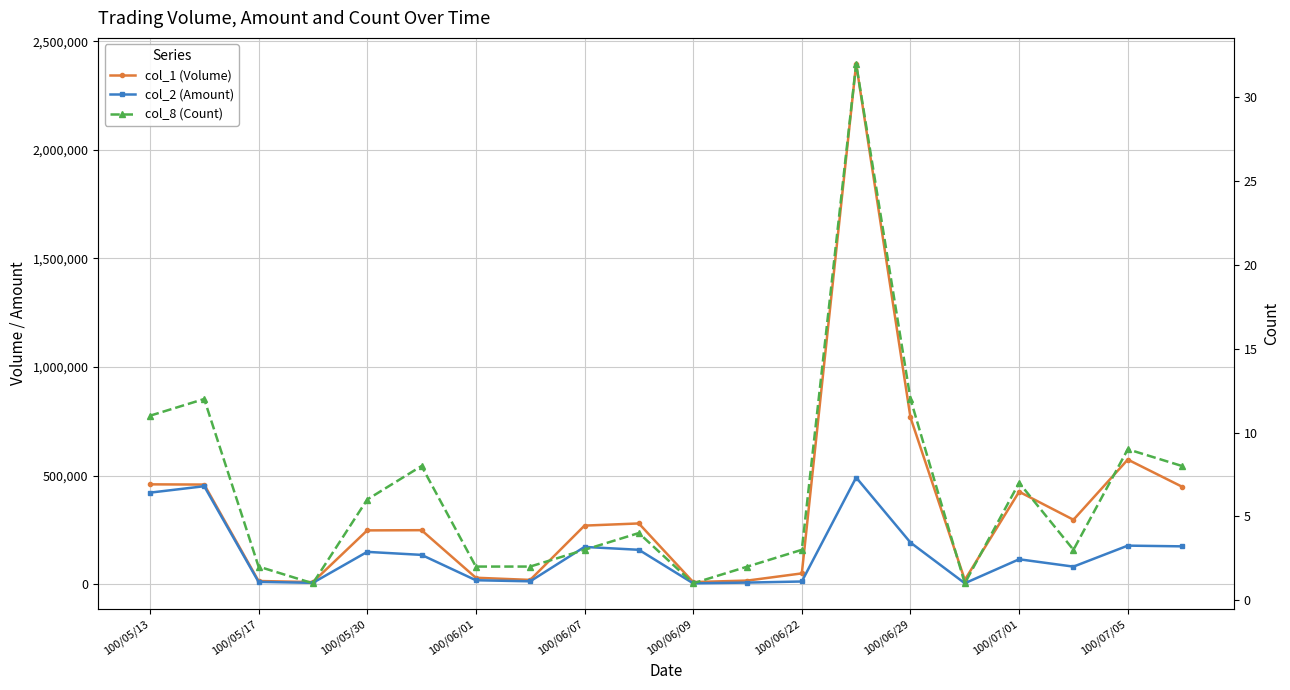

How many values in the col_8 (Count) series are below 4?

10